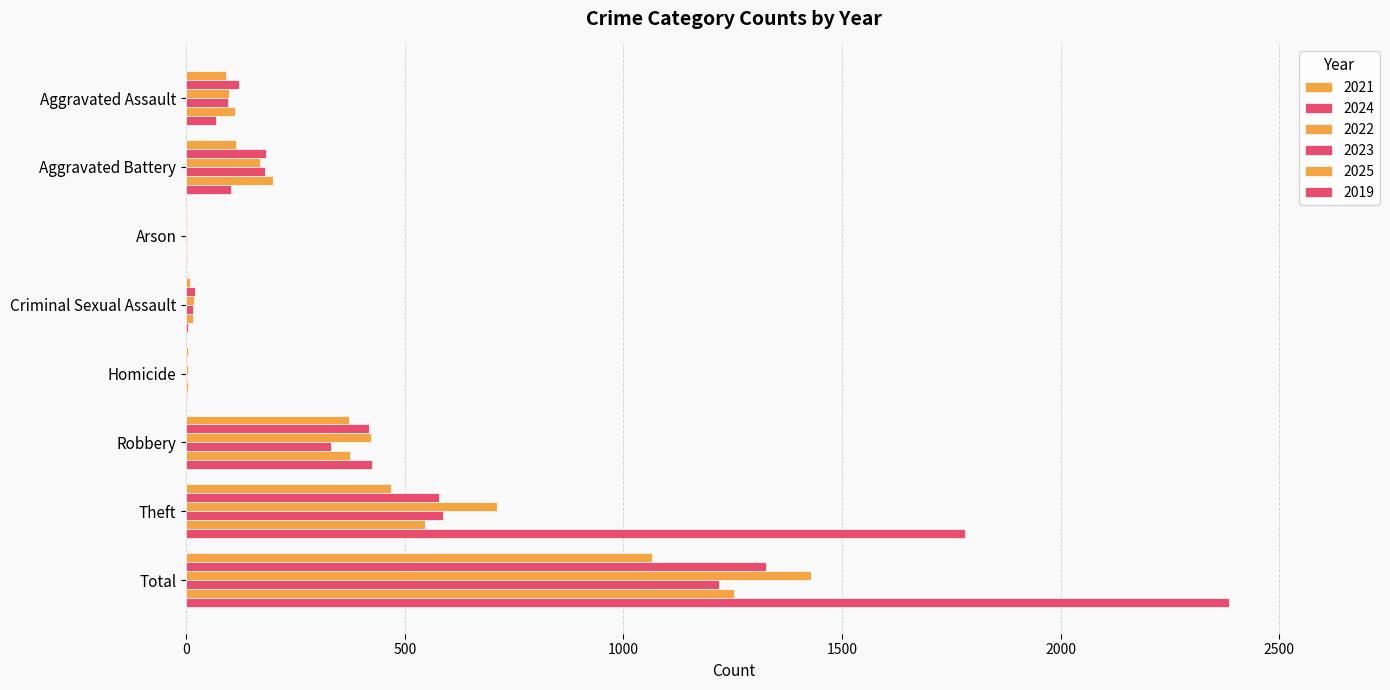

Where does the 2023 series first go above 180?

Robbery